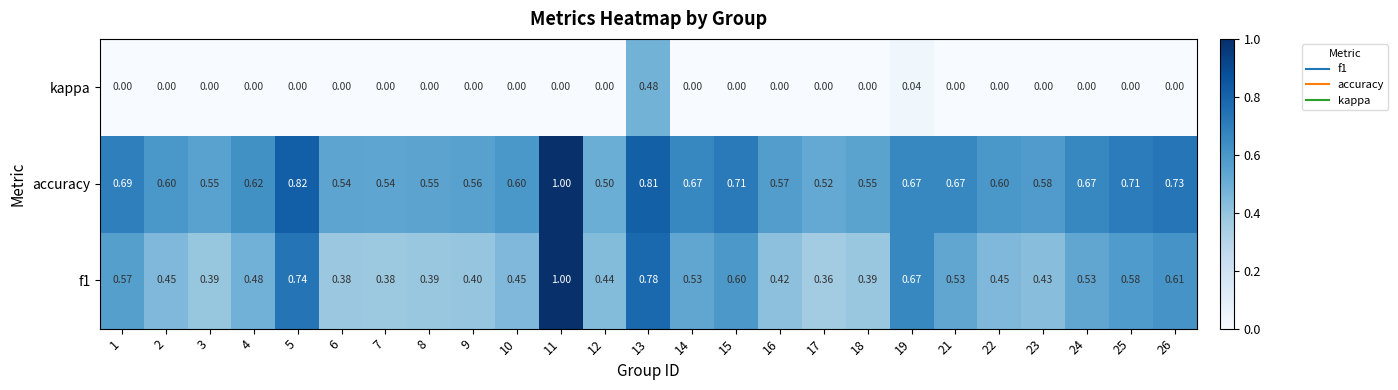

Is the value of kappa at 18 greater than the value of f1 at 3?

No